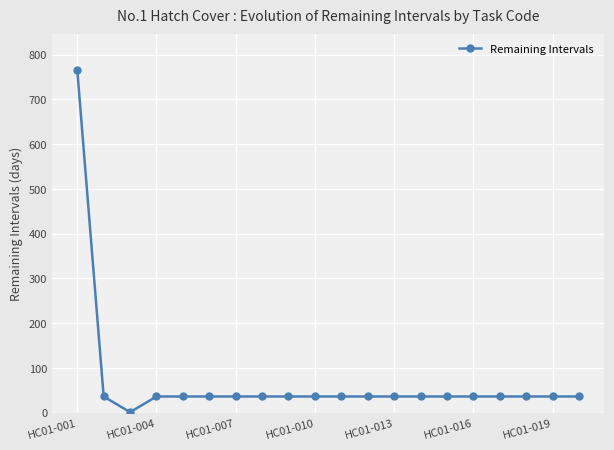

What is the difference between the maximum and minimum values?

765